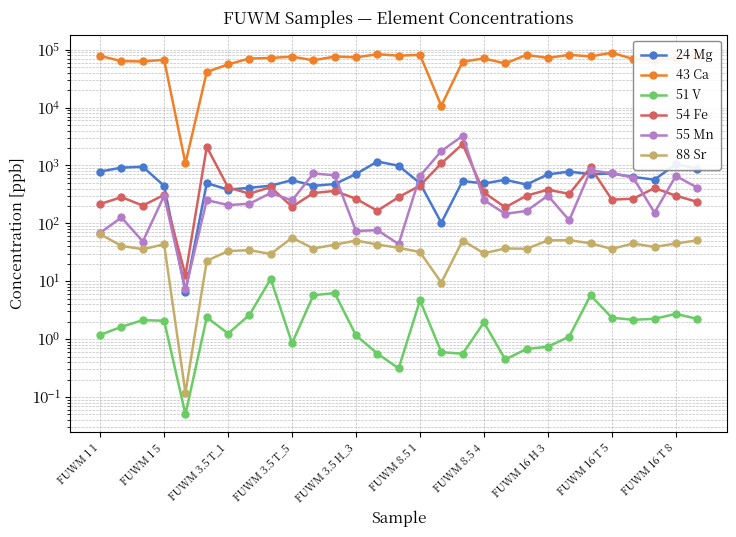

Count the number of categories in the chart.

29